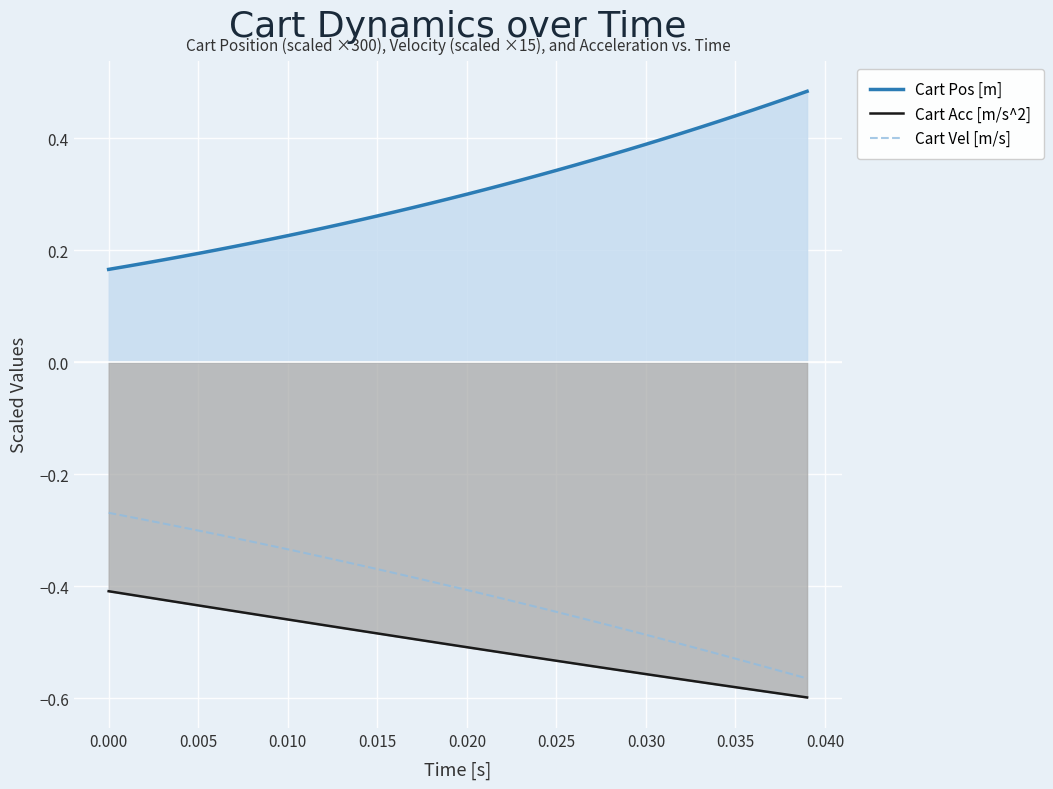

What is the value of the Cart Vel [m/s] point at the 28th from the left?

-0.5